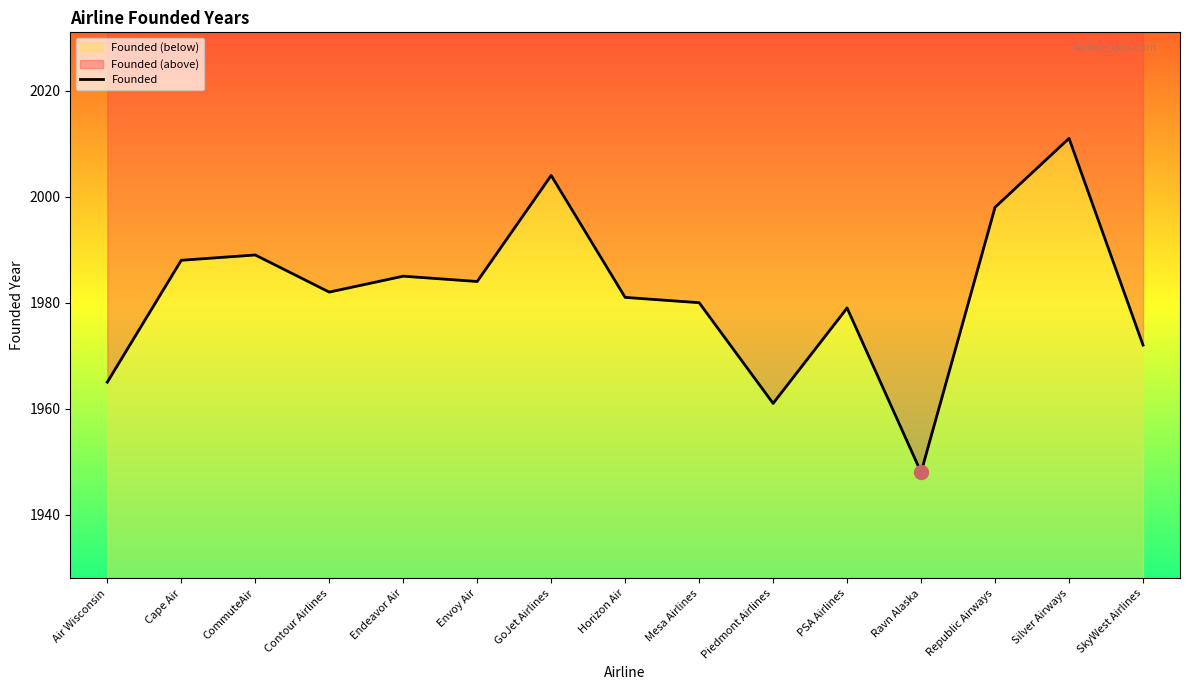

Between Cape Air and GoJet Airlines, which is larger?

GoJet Airlines